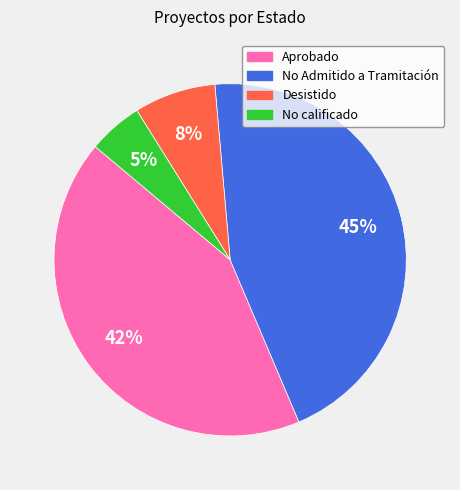

To the nearest percent, what is the average slice percentage?

25%